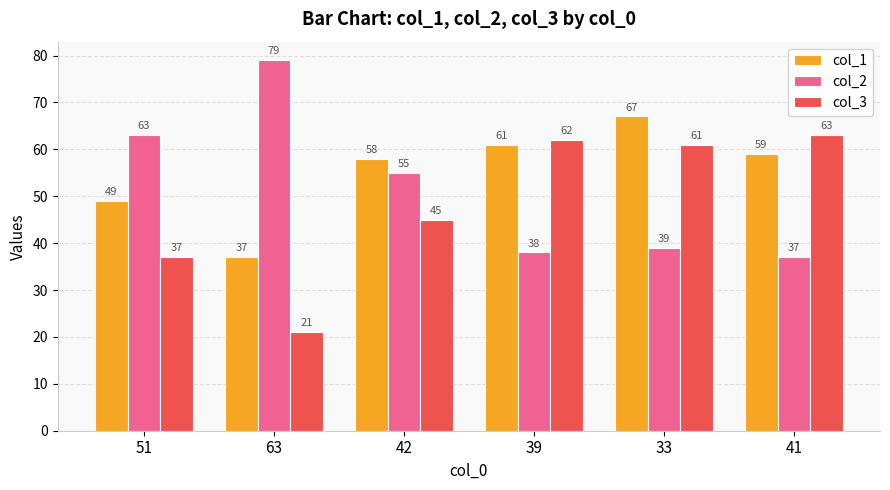

At which label is col_1 closest to 52?

51